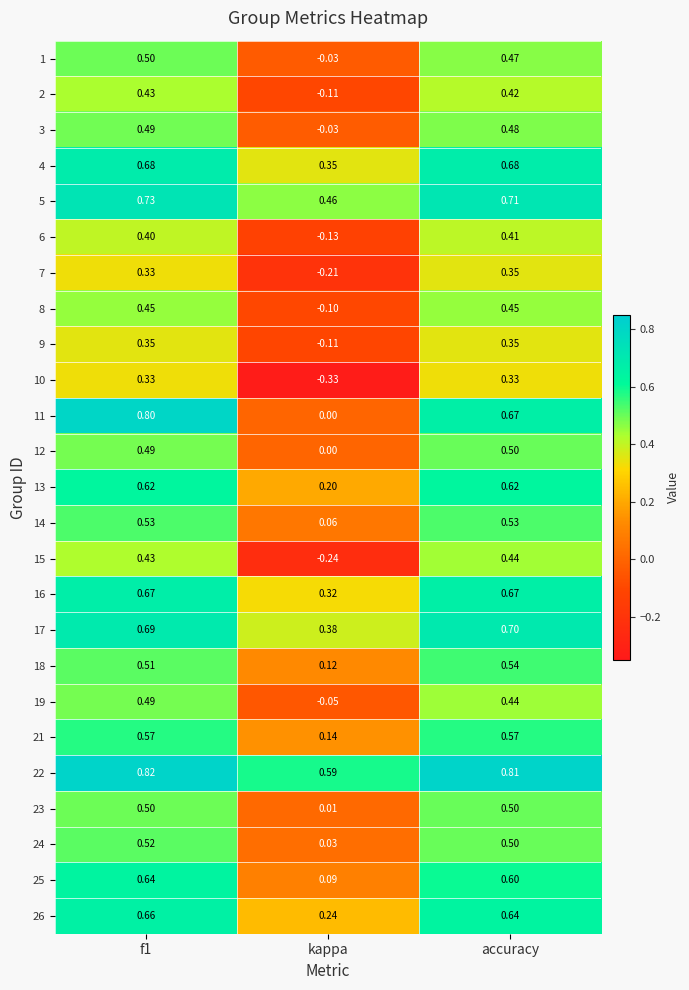

At which category is the sum across all series the highest?

f1